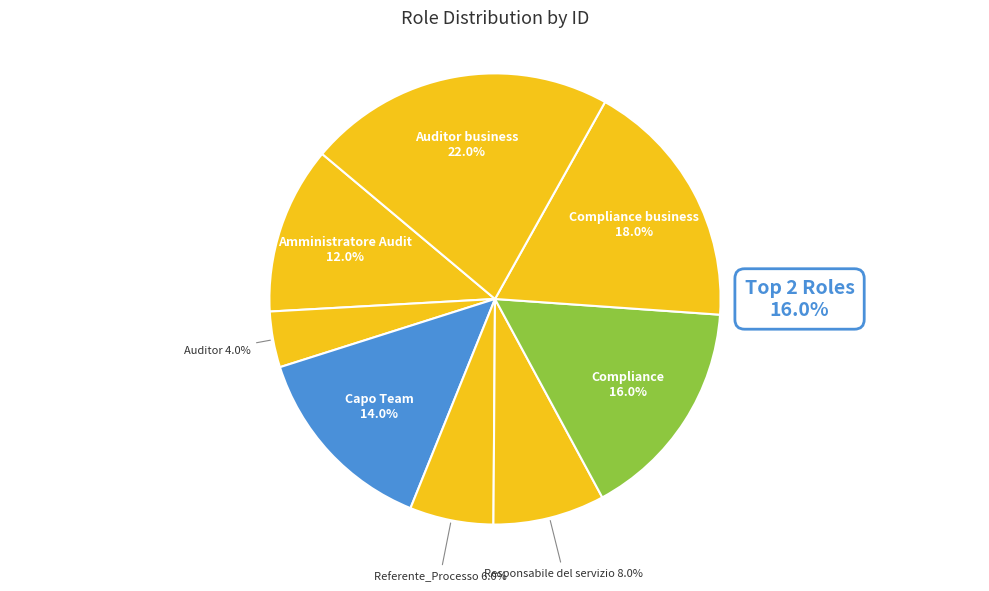

Does Auditor business account for over 50% of the chart?

No